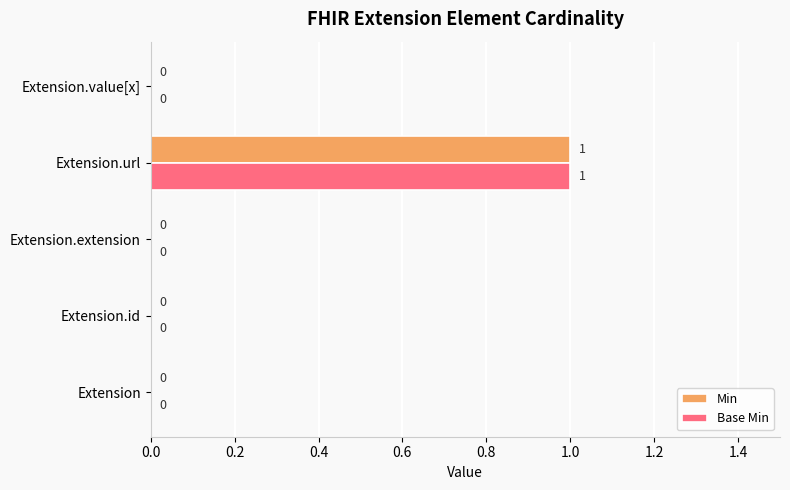

At which label does Base Min reach its peak?

Extension.url